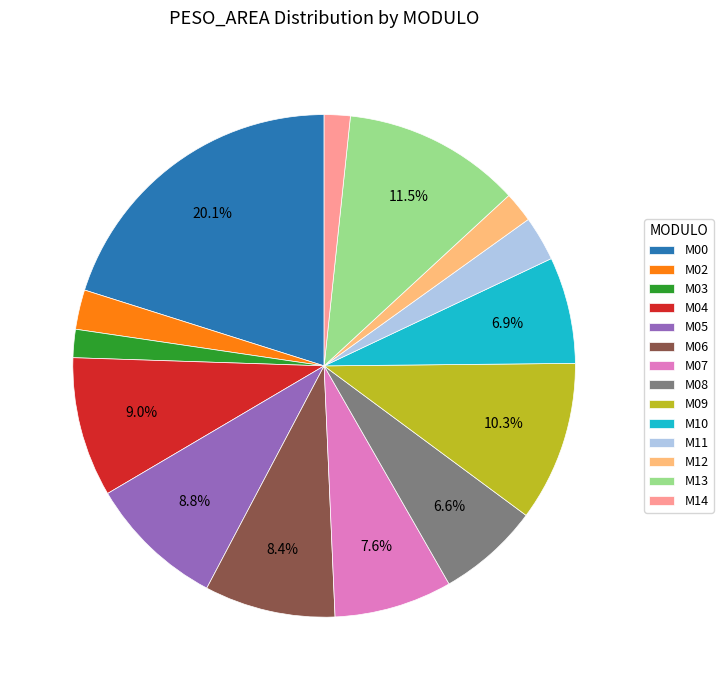

To the nearest percent, what portion does M04 represent?

9%